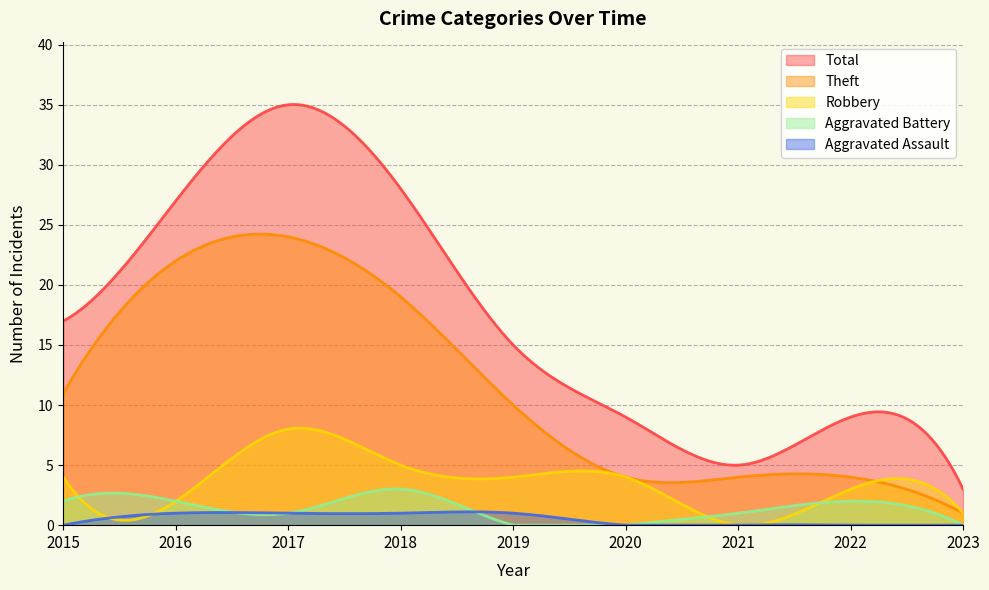

What is the sum of the Aggravated Assault values at 2023 and 2017?

1